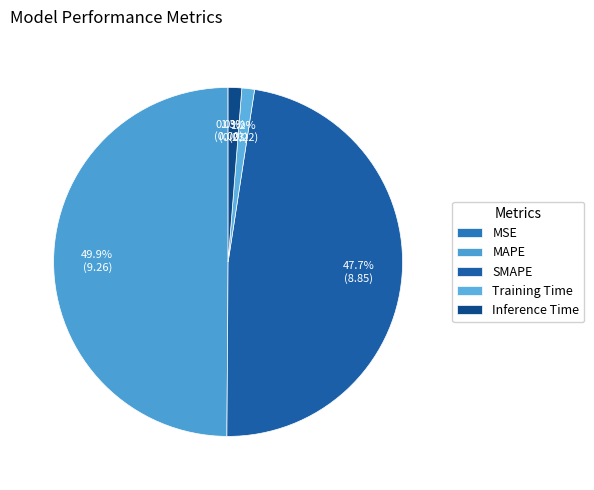

How many segments does this pie chart have?

5